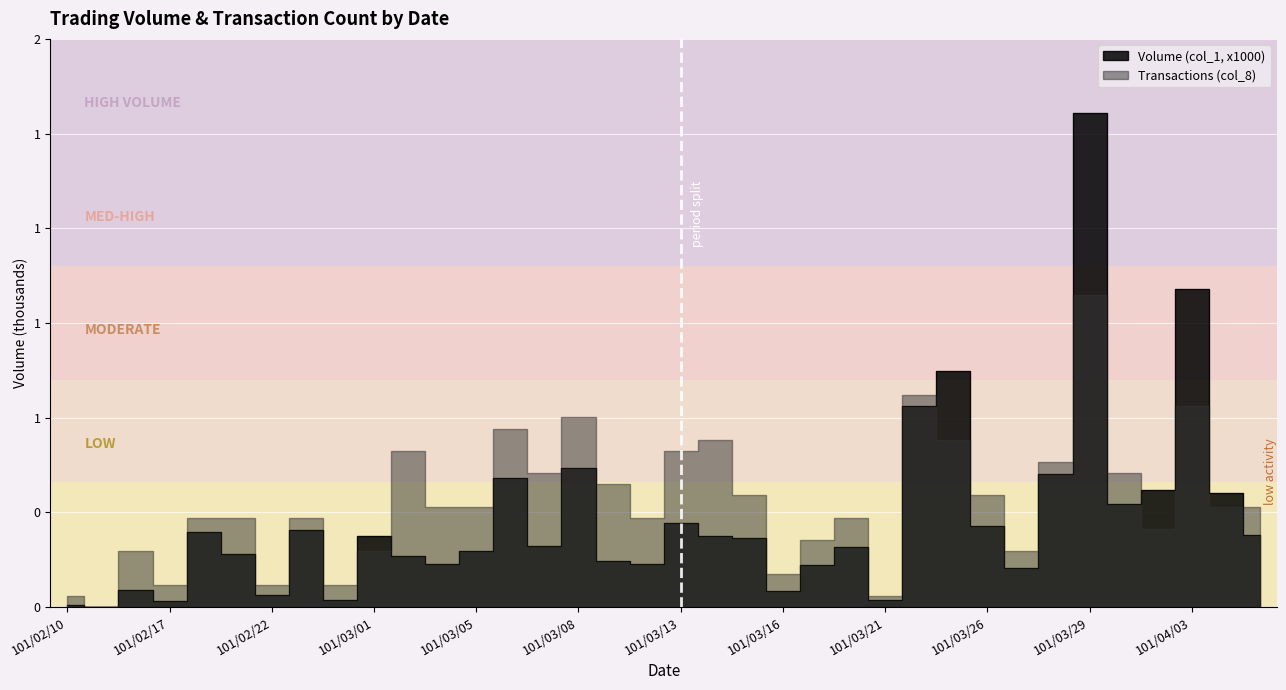

List the labels in order of value, smallest first.

101/02/15, 101/02/10, 101/02/17, 101/02/29, 101/03/21, 101/02/22, 101/03/16, 101/02/16, 101/03/27, 101/03/19, 101/03/03, 101/03/12, 101/03/09, 101/03/02, 101/02/21, 101/03/05, 101/03/20, 101/03/07, 101/03/15, 101/03/01, 101/03/14, 101/04/06, 101/02/20, 101/02/24, 101/03/26, 101/03/13, 101/03/30, 101/04/05, 101/04/02, 101/03/06, 101/03/28, 101/03/08, 101/03/22, 101/03/23, 101/04/03, 101/03/29